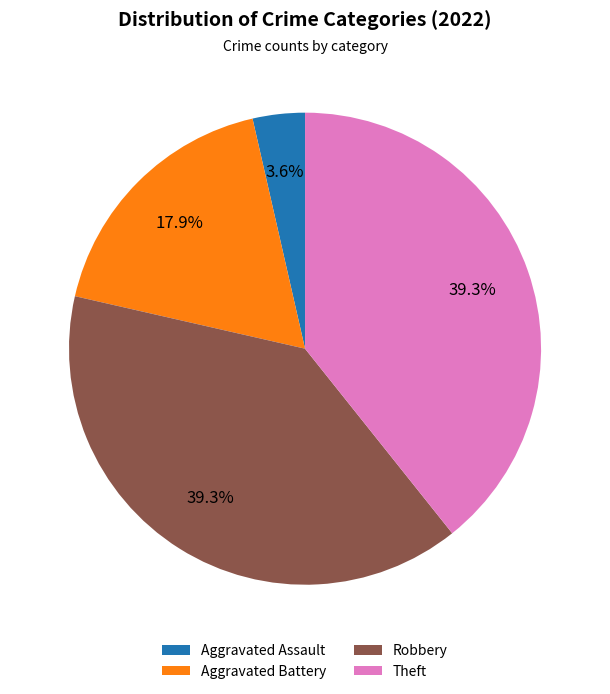

What is the smallest slice in the pie chart?

Aggravated Assault